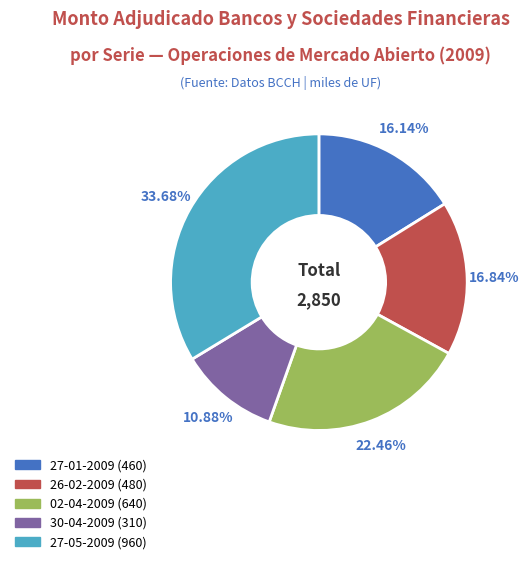

Approximately how many times larger is the value at 27-01-2009 compared to 02-04-2009?

0.7